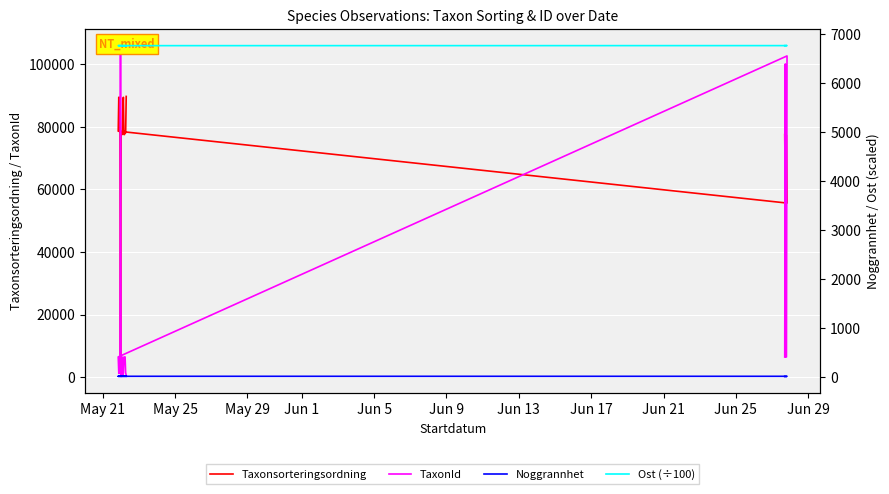

At which category does the chart reach its minimum across all series?

May 21